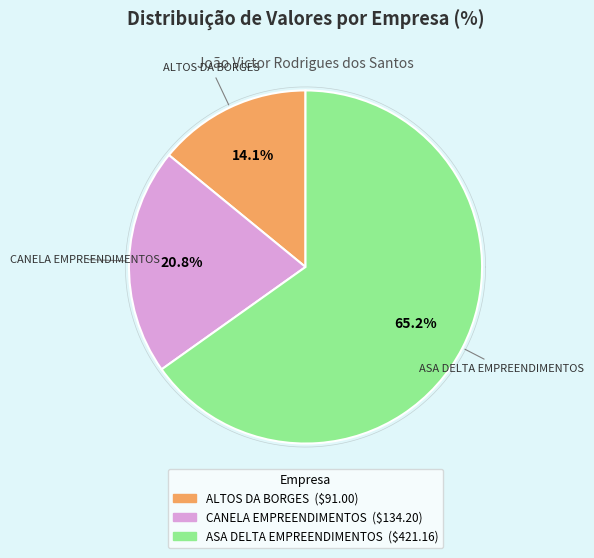

Combined, do CANELA EMPREENDIMENTOS and ASA DELTA EMPREENDIMENTOS account for over 50%?

Yes